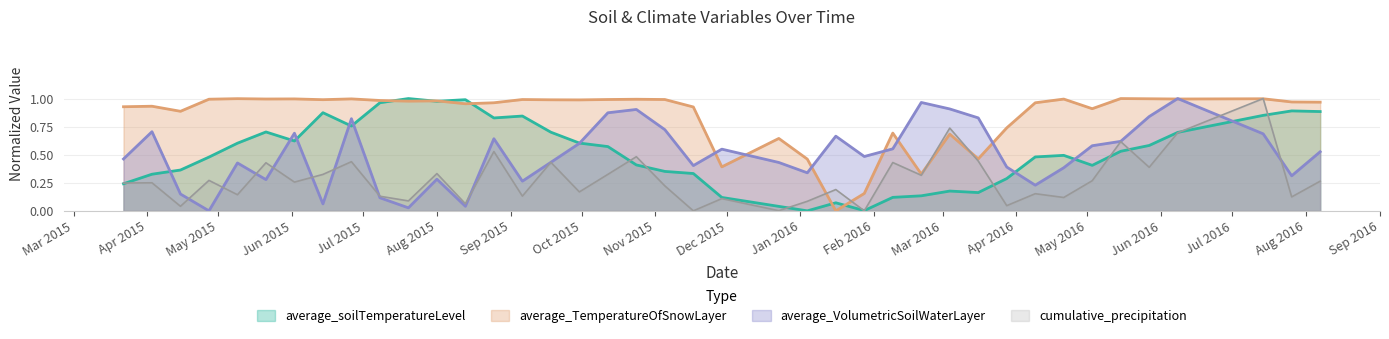

Reading left to right, what are all the values shown in this chart?

average_soilTemperatureLevel: 0.2	0.3	0.4	0.5	0.6	0.7	0.6	0.9	0.8	1.0	1.0	1.0	1.0	0.8	0.8	0.7	0.6	0.6	0.4	0.4	0.3	0.1	0.0	0.0	0.1	0.0	0.1	0.1	0.2	0.2	0.3	0.5	0.5	0.4	0.5	0.6	0.7	0.9	0.9	0.9
average_TemperatureOfSnowLayer: 0.9	0.9	0.9	1.0	1.0	1.0	1.0	1.0	1.0	1.0	1.0	1.0	1.0	1.0	1.0	1.0	1.0	1.0	1.0	1.0	0.9	0.4	0.6	0.5	0.0	0.2	0.7	0.3	0.7	0.5	0.7	1.0	1.0	0.9	1.0	1.0	1.0	1.0	1.0	1.0
average_VolumetricSoilWaterLayer: 0.5	0.7	0.1	0.0	0.4	0.3	0.7	0.1	0.8	0.1	0.0	0.3	0.0	0.6	0.3	0.4	0.6	0.9	0.9	0.7	0.4	0.5	0.4	0.3	0.7	0.5	0.6	1.0	0.9	0.8	0.4	0.2	0.4	0.6	0.6	0.8	1.0	0.7	0.3	0.5
cumulative_precipitation: 0.2	0.2	0.0	0.3	0.1	0.4	0.3	0.3	0.4	0.1	0.1	0.3	0.1	0.5	0.1	0.4	0.2	0.3	0.5	0.2	0.0	0.1	0.0	0.1	0.2	0.0	0.4	0.3	0.7	0.4	0.0	0.2	0.1	0.3	0.6	0.4	0.7	1.0	0.1	0.3